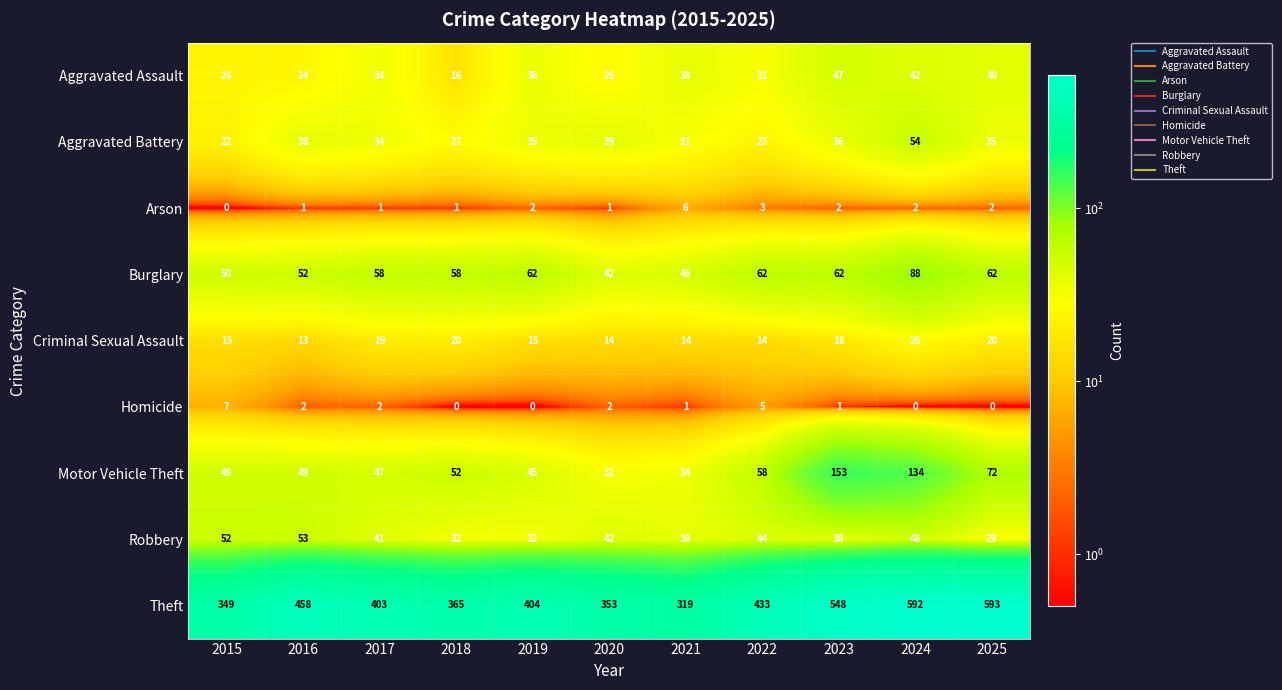

What is the difference between the maximum and minimum values in the Homicide series?

7